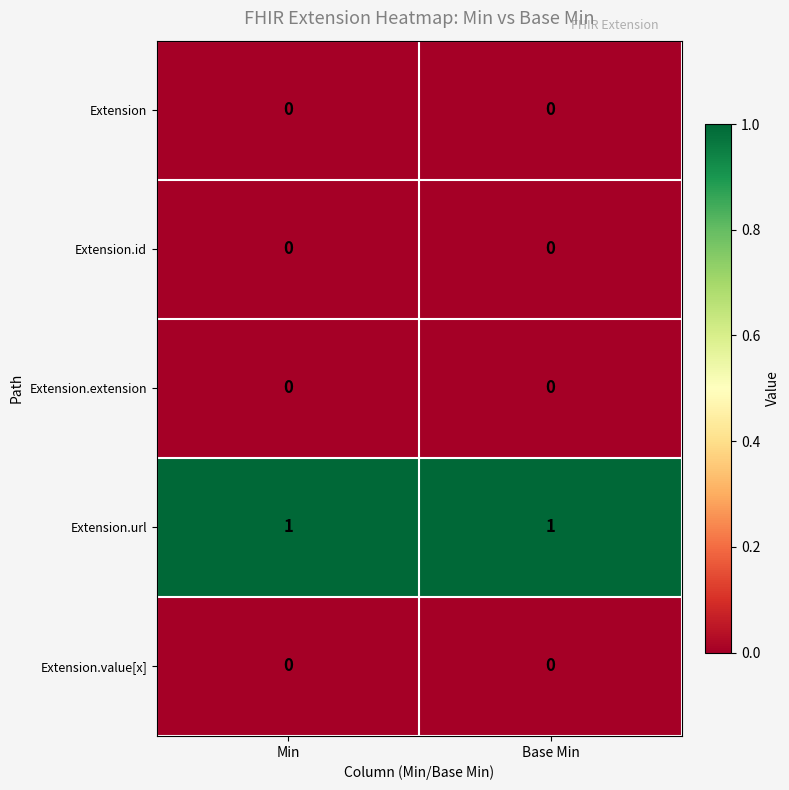

Reading right to left, transcribe all the data shown in this chart.

Extension: Base Min=0	Min=0
Extension.id: Base Min=0	Min=0
Extension.extension: Base Min=0	Min=0
Extension.url: Base Min=1	Min=1
Extension.value[x]: Base Min=0	Min=0